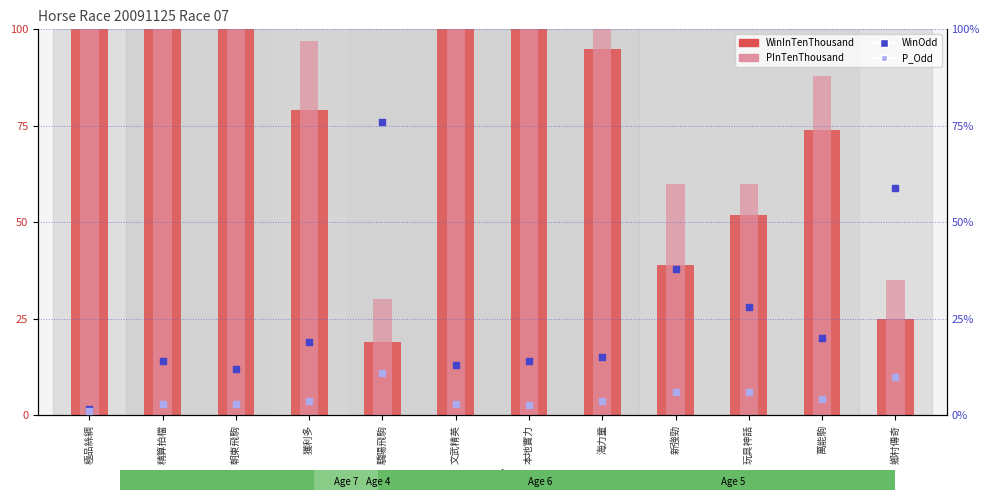

What are all the series names shown in the legend?

WinInTenThousand, PInTenThousand, WinOdd, P_Odd